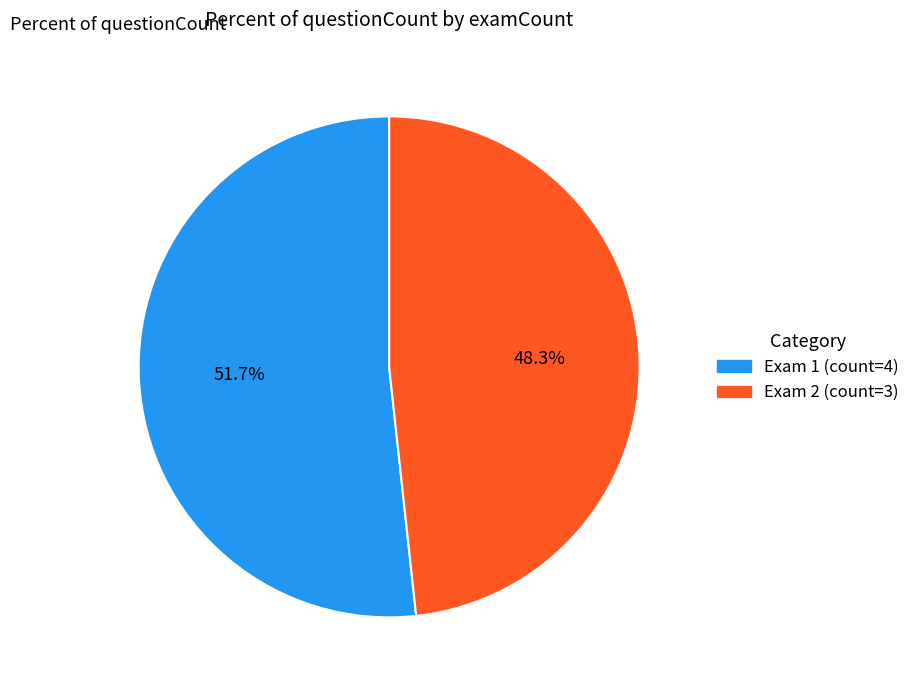

Does any single category account for the majority?

Yes